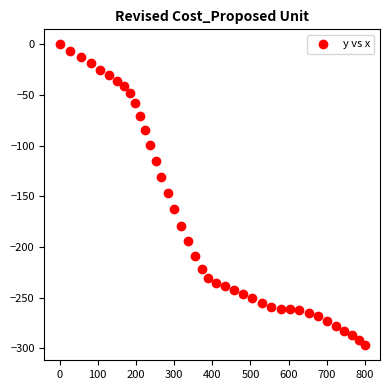

What is the range of X values (max minus min)?

799.6